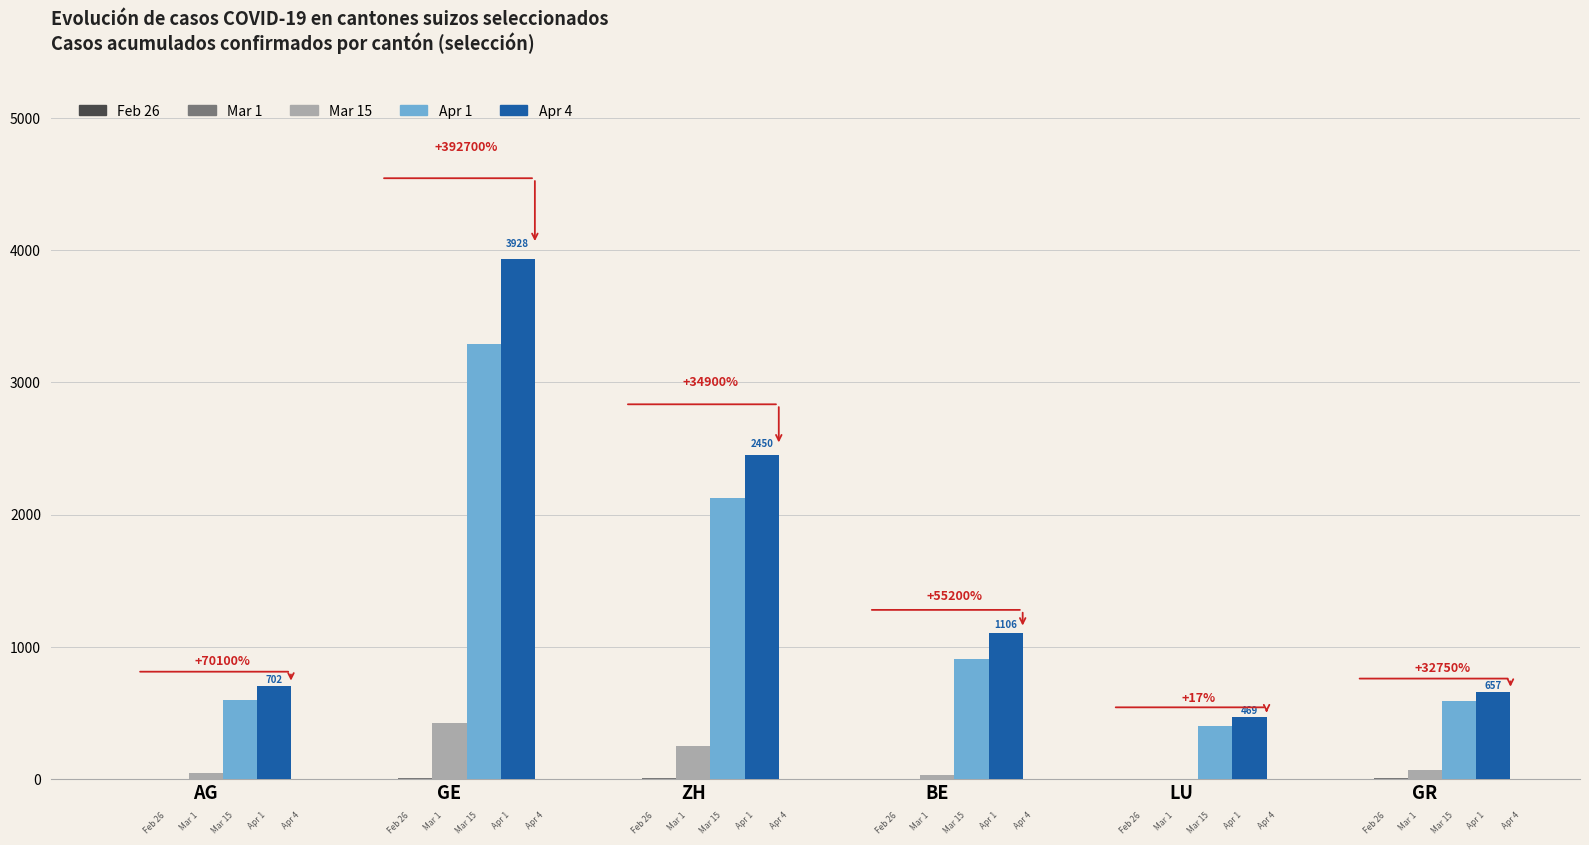

At how many categories does at least one series exceed 1226?

2